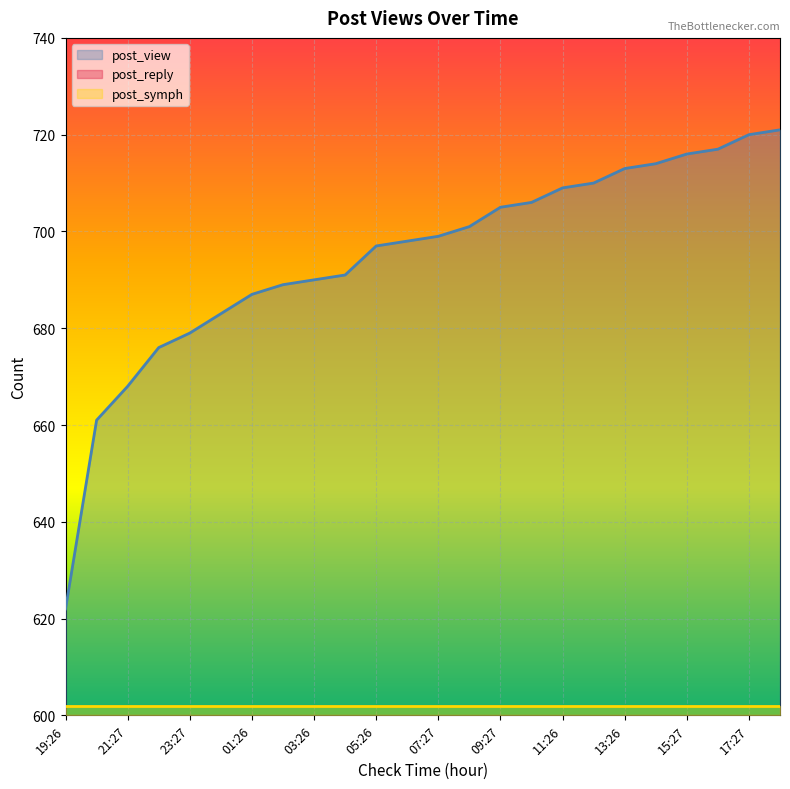

True or false: post_view has more than 2 interior local peaks.

False